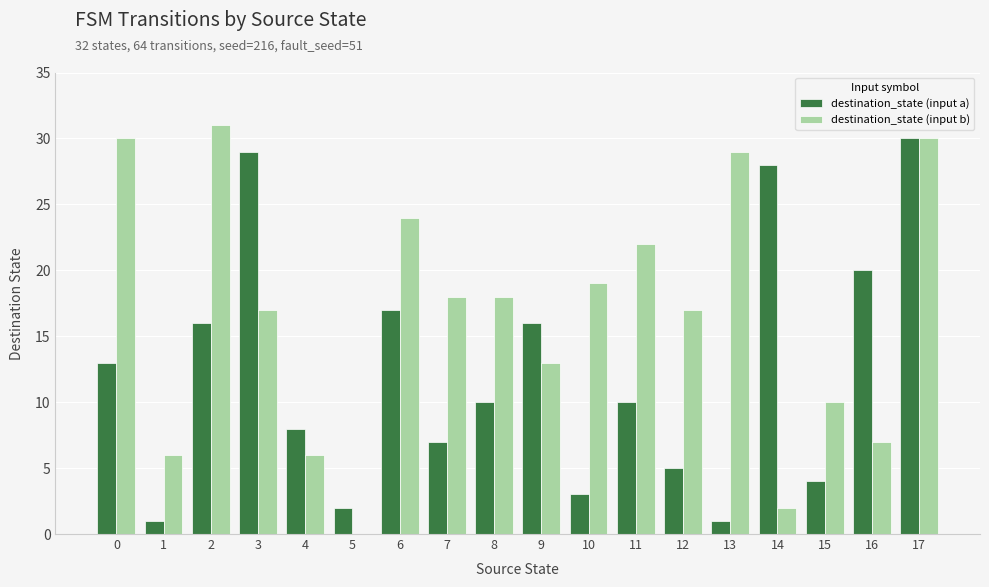

Does the chart contain stacked bars?

No